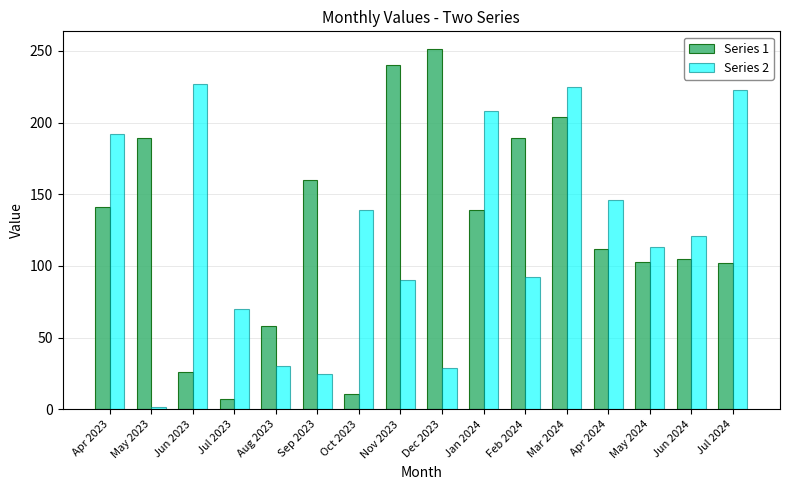

Between Jun 2023 and Jan 2024, which series saw the biggest shift?

Series 1